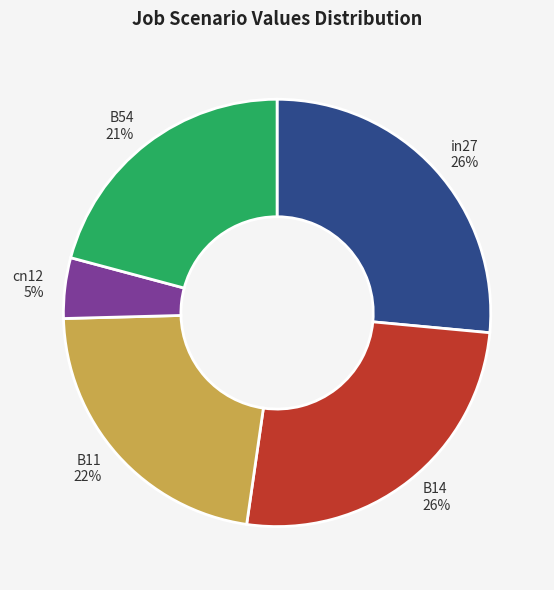

What percentage is the B54 21% slice, to the nearest percent?

21%